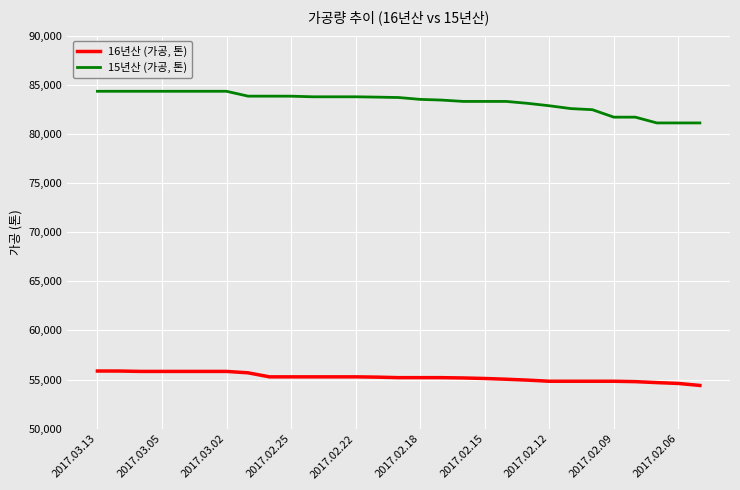

Rank the series by their maximum value, from lowest to highest.

16년산 (가공, 톤), 15년산 (가공, 톤)